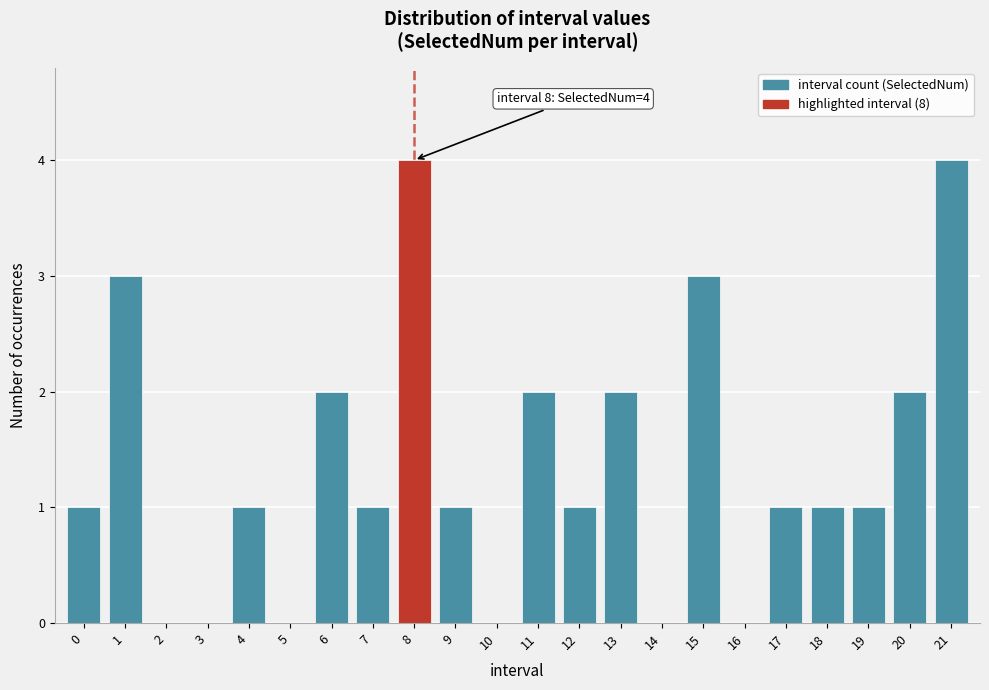

Reading left to right, transcribe all the data shown in this chart.

0=1	1=3	2=0	3=0	4=1	5=0	6=2	7=1	8=4	9=1	10=0	11=2	12=1	13=2	14=0	15=3	16=0	17=1	18=1	19=1	20=2	21=4